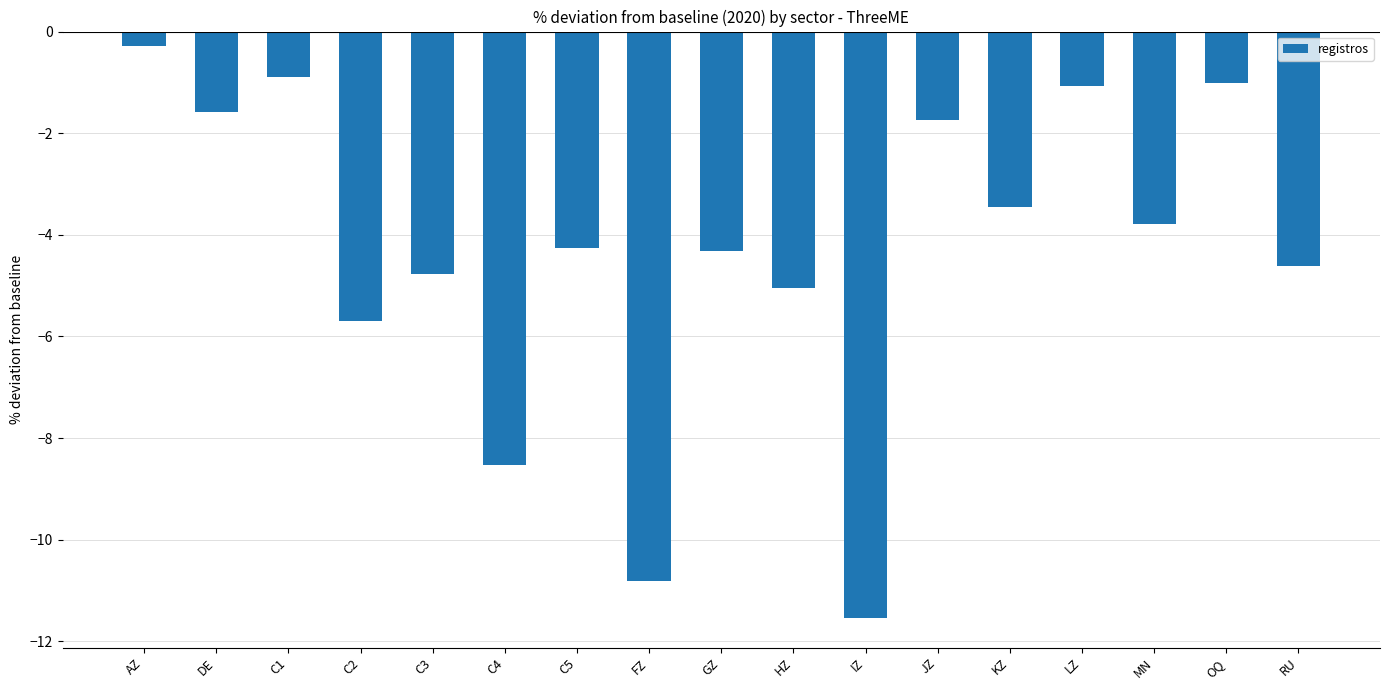

What is the approximate value at JZ?

-1.7